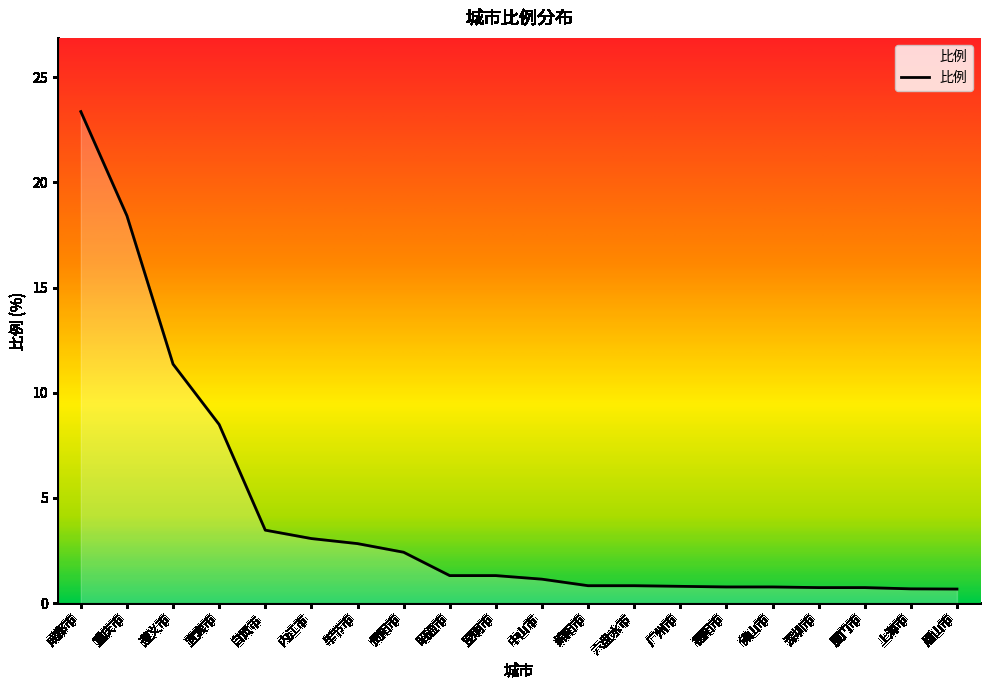

Is it true that the value at 厦门市 is 0.7?

True